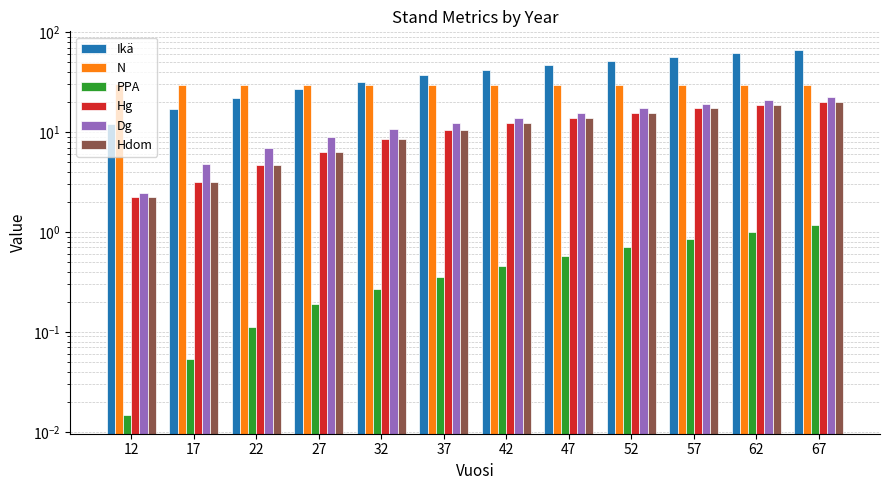

What is the difference between the highest and lowest values at 32?

31.7